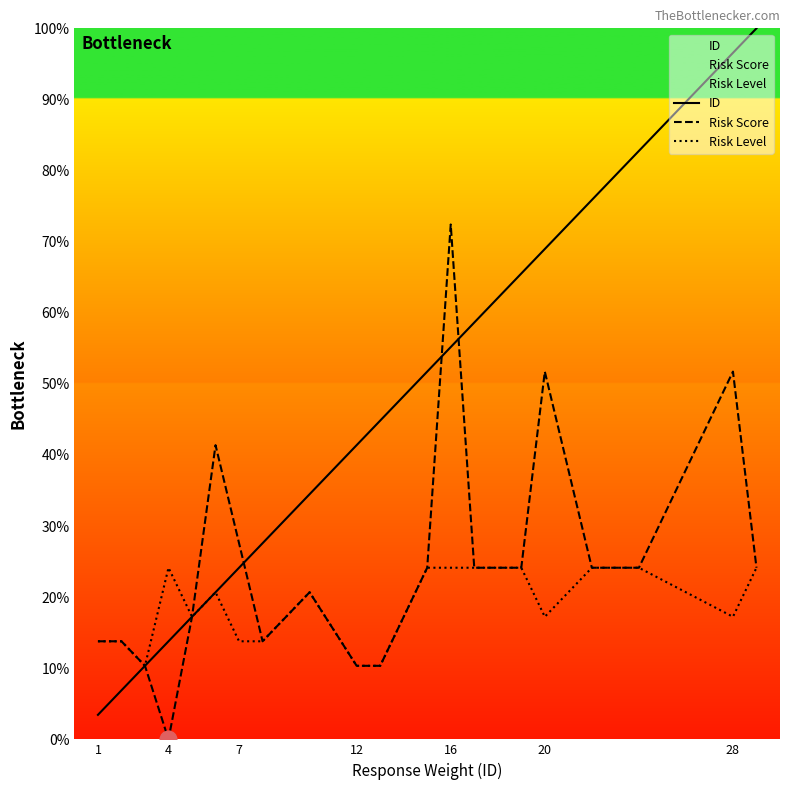

At which category does Risk Score reach its first local valley?

4